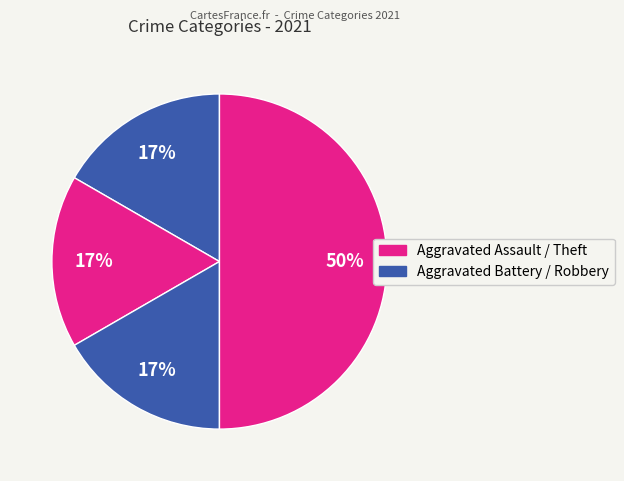

How many segments does this pie chart have?

4